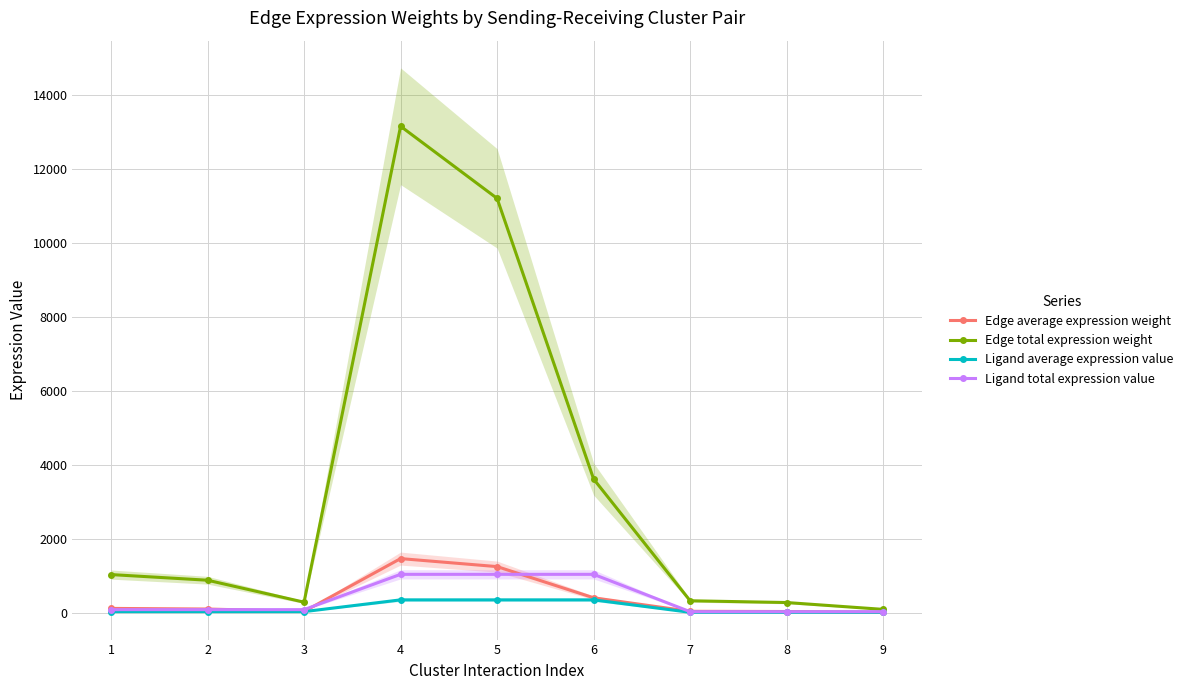

What are all the series names shown in the legend?

Edge average expression weight, Edge total expression weight, Ligand average expression value, Ligand total expression value